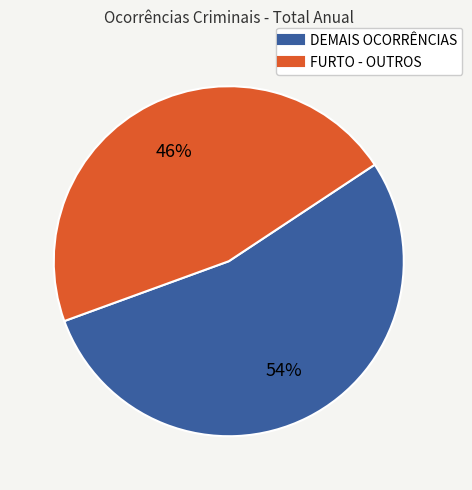

Does any single category account for the majority?

Yes